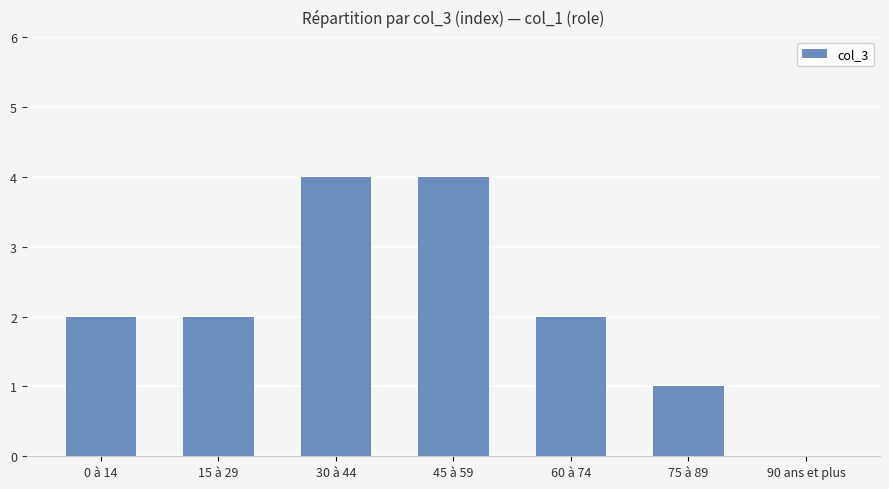

Reading left to right, what are all the values shown in this chart?

0 à 14=2	15 à 29=2	30 à 44=4	45 à 59=4	60 à 74=2	75 à 89=1	90 ans et plus=0